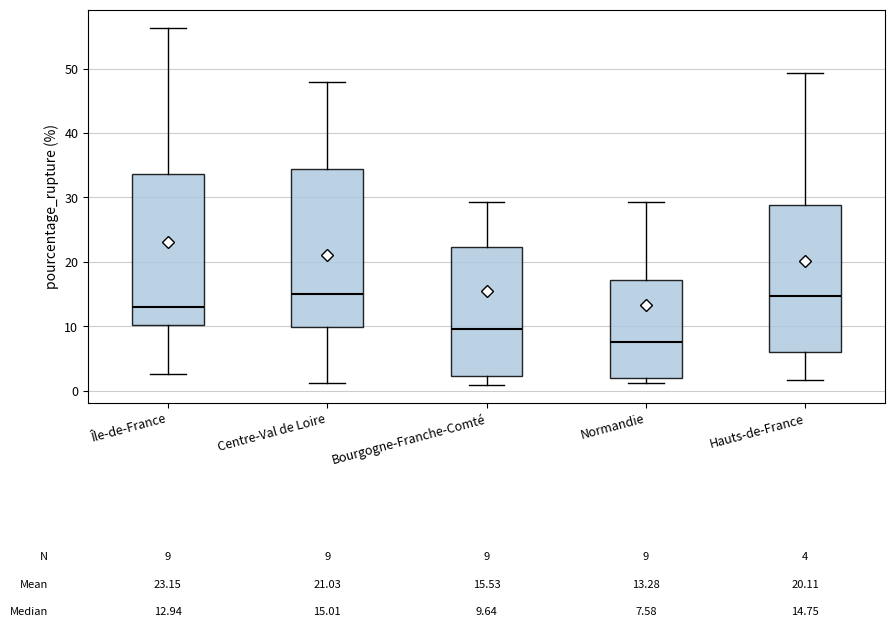

Which box's median line is the lowest?

Normandie